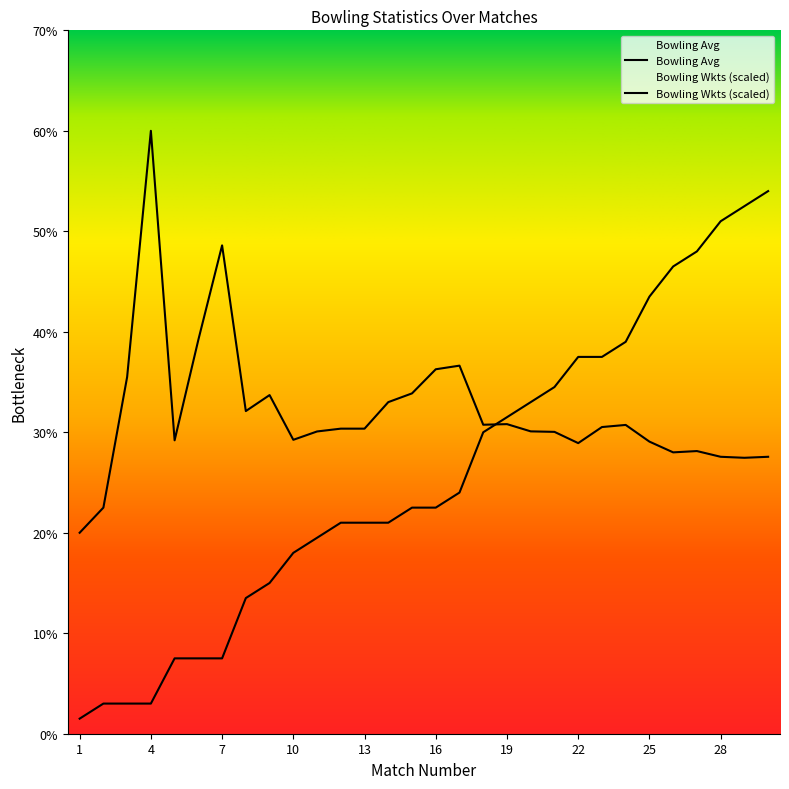

Which series changed the most between 1 and 13?

Bowling Wkts